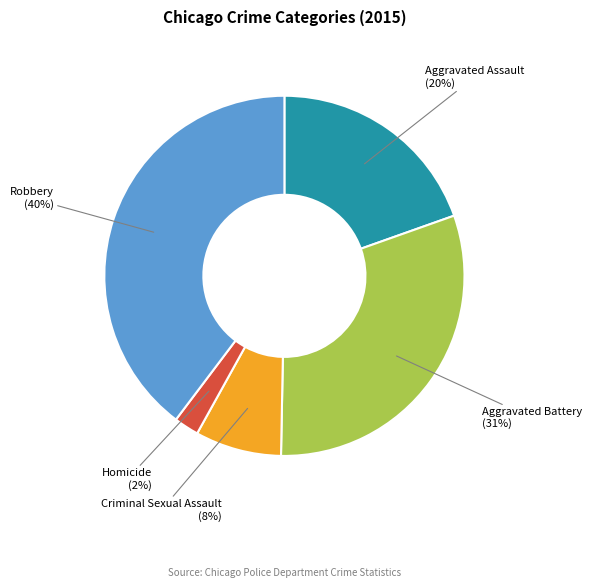

To the nearest percent, what is the average slice percentage?

20%